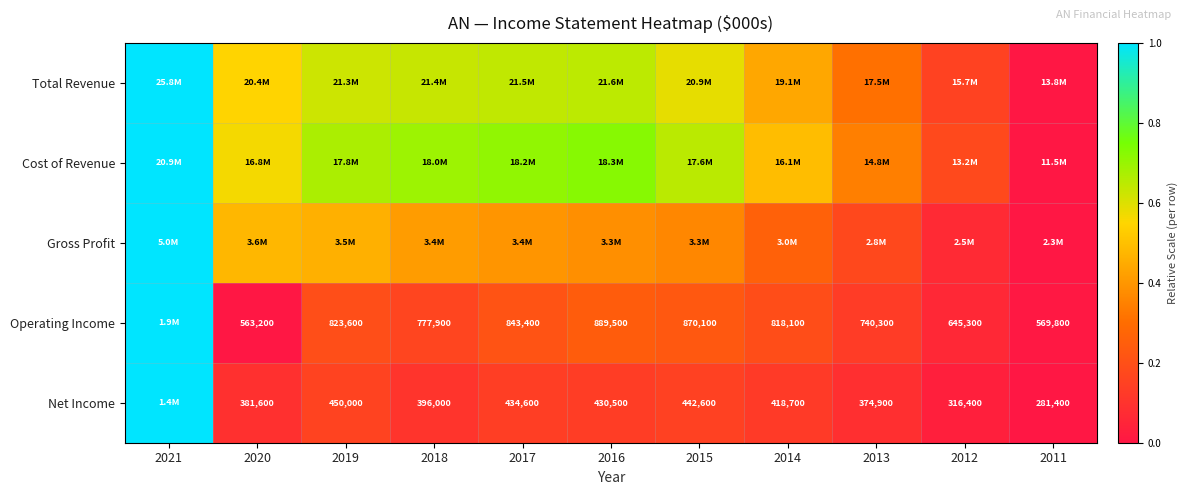

Which series has the largest total across all categories?

Cost of Revenue